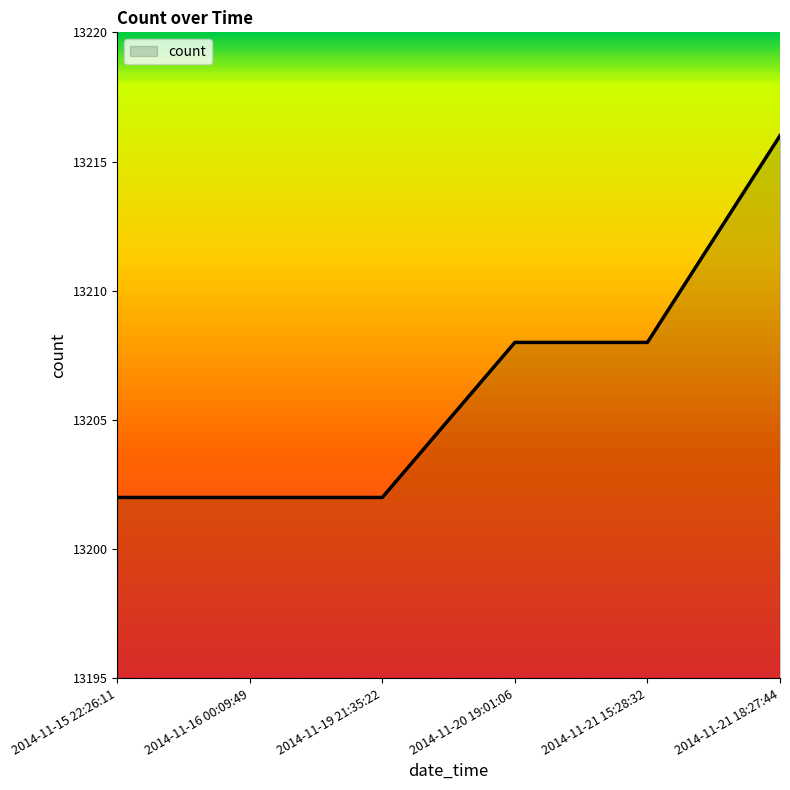

True or false: the data shows 5763 at 2014-11-15 22:26:11.

False